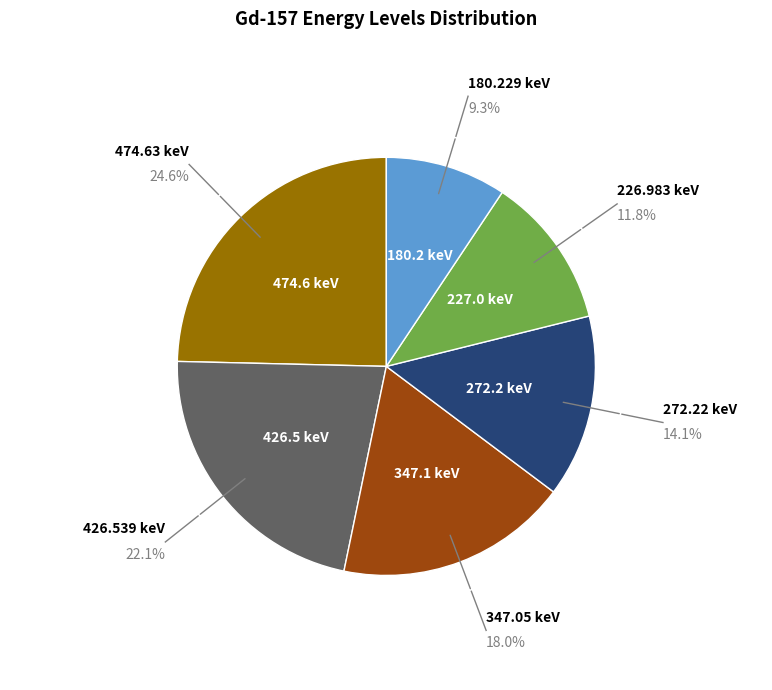

To the nearest percent, what is the difference between the largest and smallest slice percentages?

15%